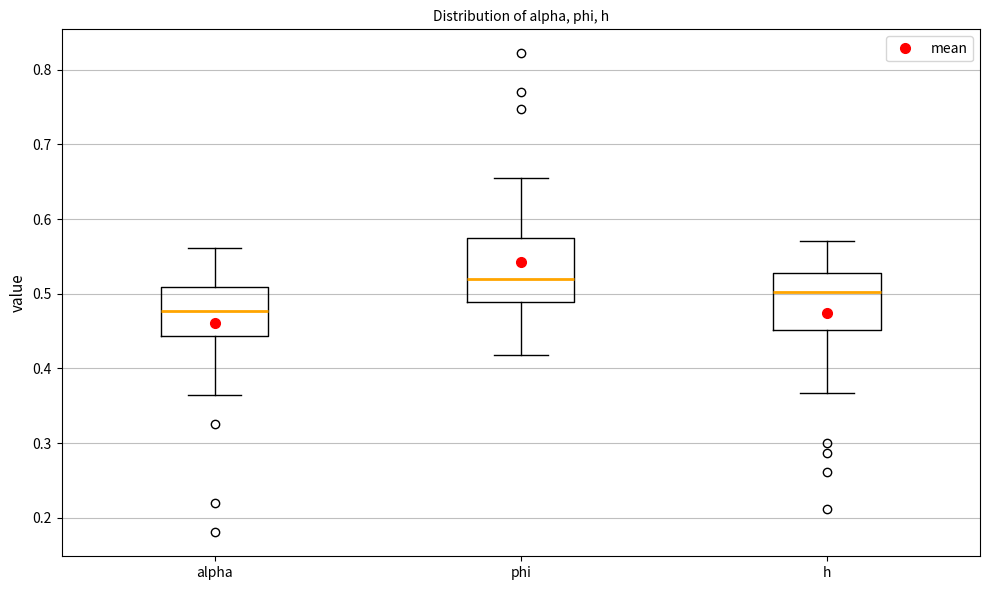

Reading left to right, read every box against the y-axis: the position of its median line, the range the box covers, and the ends of its whiskers. The values are not printed on the chart, so give them approximately, as read against the axis.

alpha: median 0.48, box 0.44 to 0.51, whiskers 0.36 to 0.56
phi: median 0.52, box 0.49 to 0.57, whiskers 0.42 to 0.65
h: median 0.50, box 0.45 to 0.53, whiskers 0.37 to 0.57